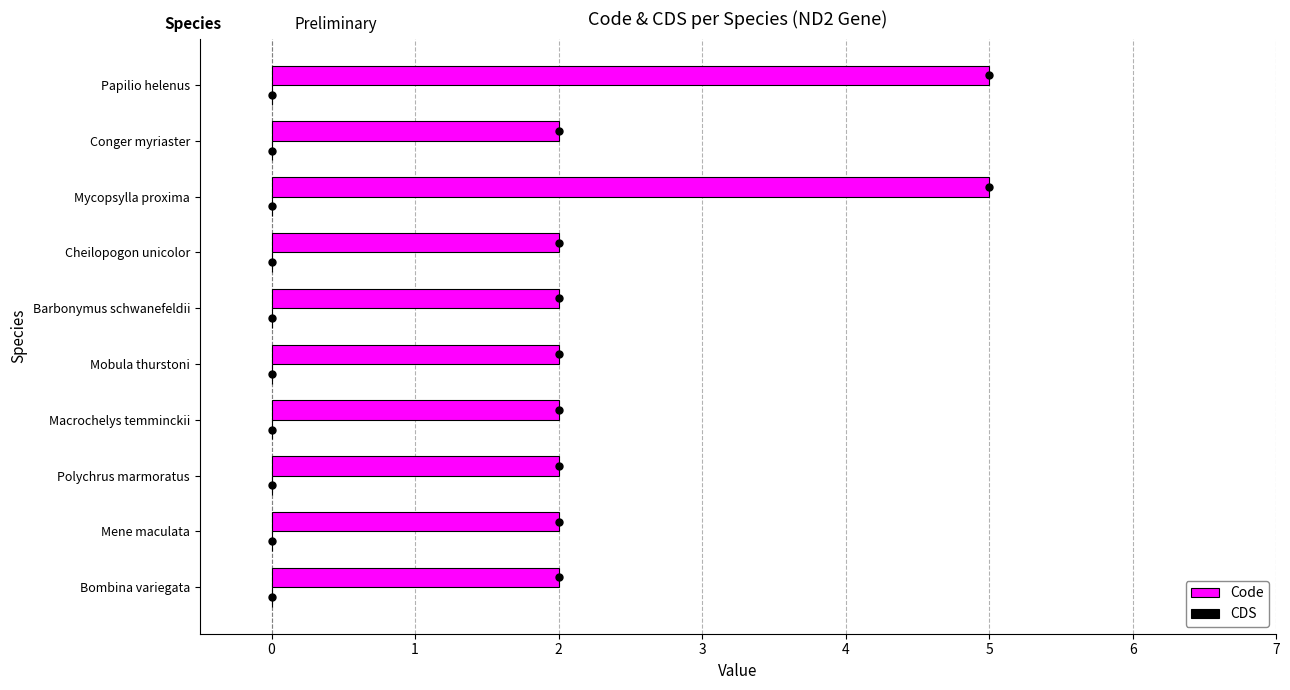

Are the bars grouped side by side (vs. stacked)?

No